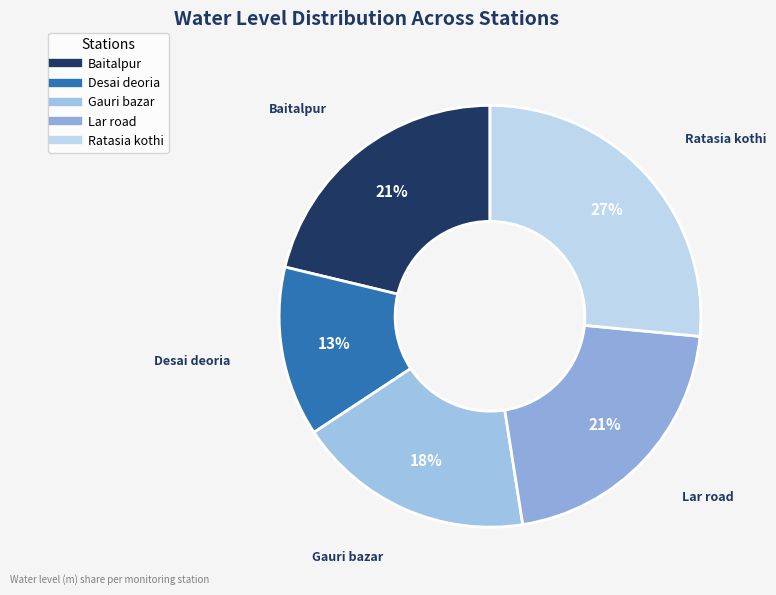

How many slices are in this pie chart?

5